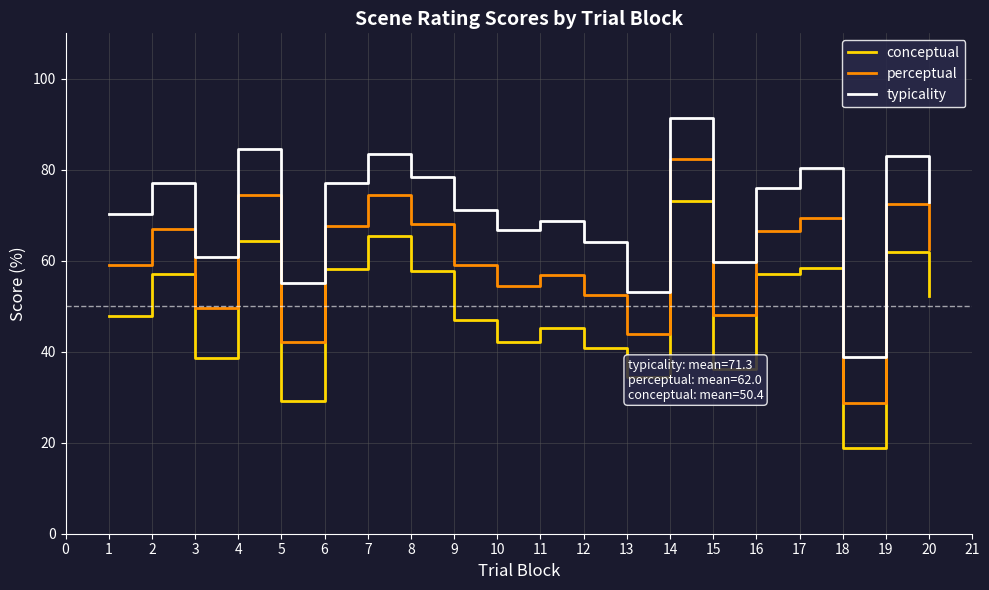

What is the maximum value shown in the chart?

91.4